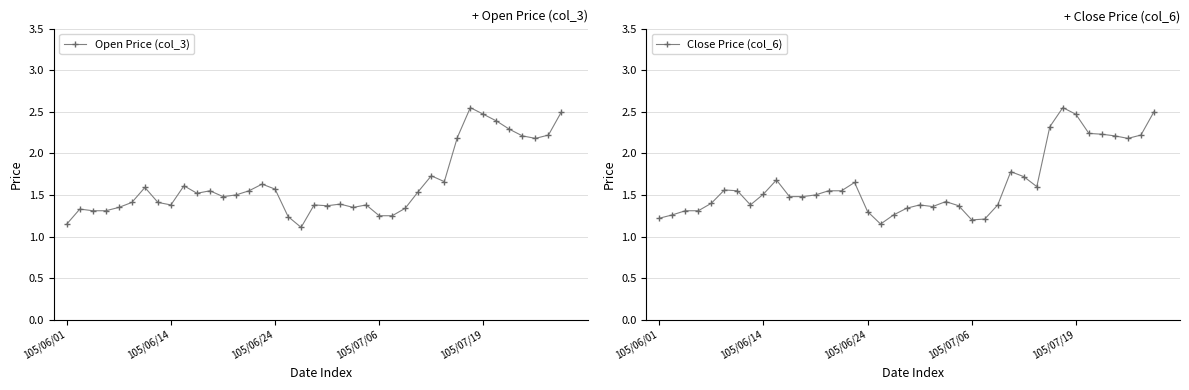

Which series changed the most between 105/07/06 and 19?

Open Price (col_3)